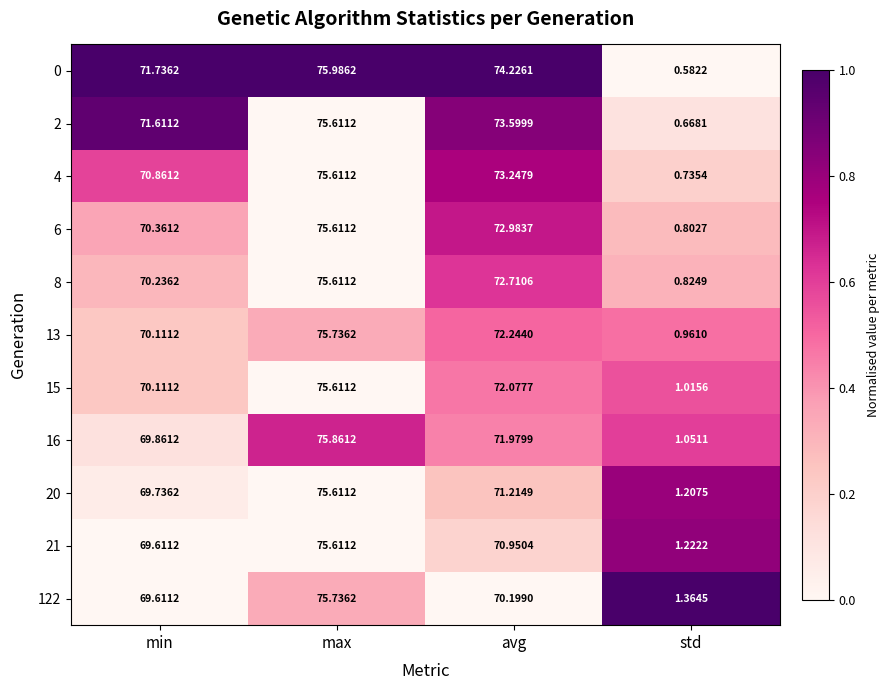

Which category has the lowest value across all series?

std